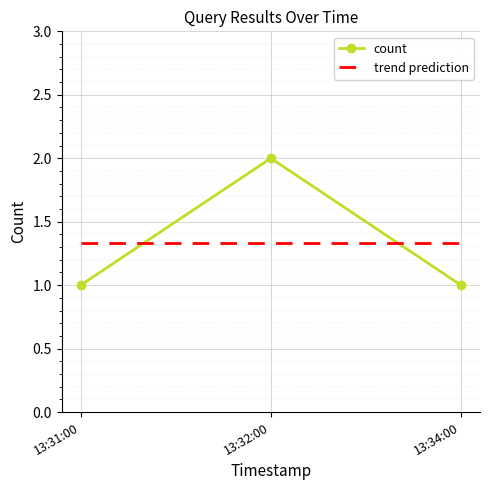

The trend prediction series shows 0.6 at 13:31:00. True or false?

False